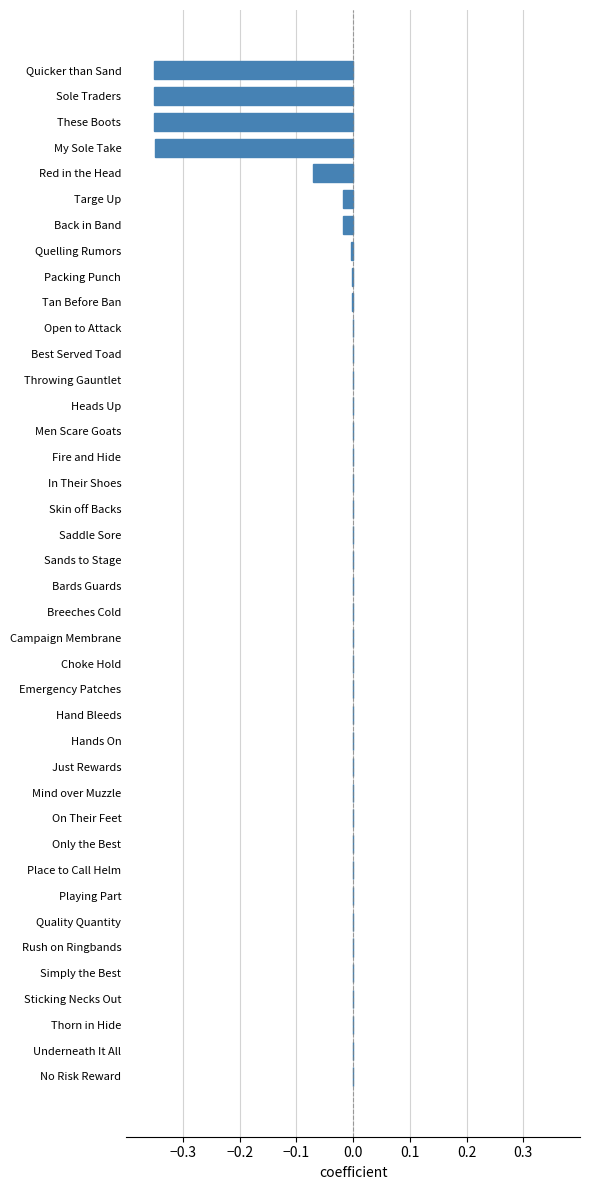

Count the number of categories in the chart.

40